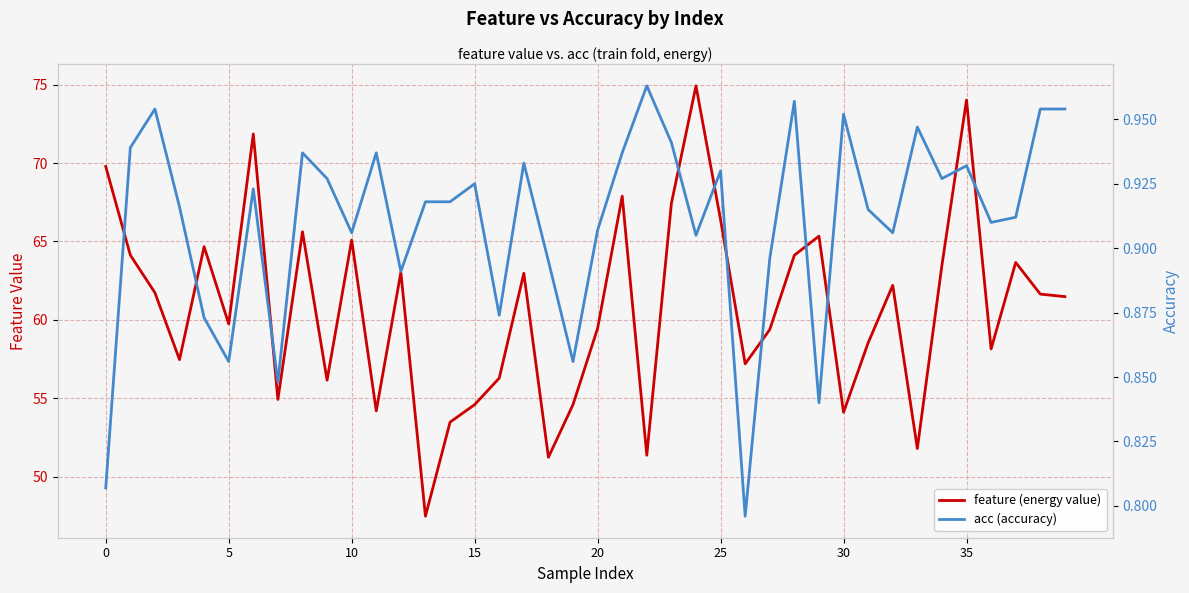

What is the difference between the maximum and minimum values in the feature (energy value) series?

27.5